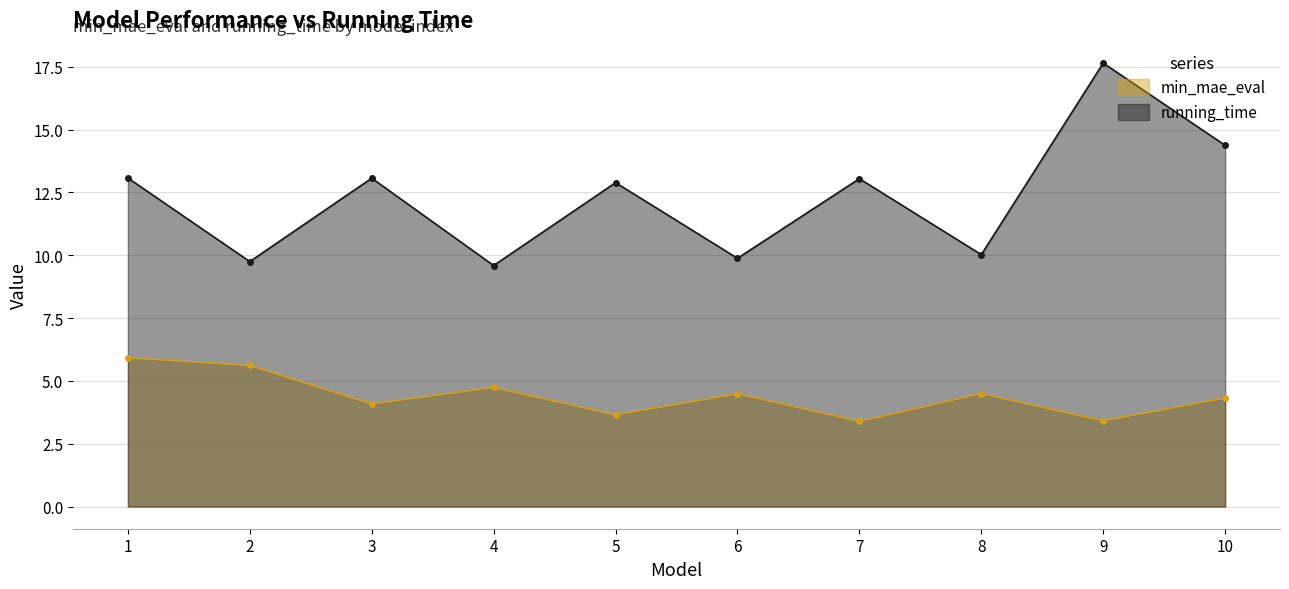

Reading right to left, list all the values displayed in this chart.

min_mae_eval: 4.3	3.4	4.5	3.4	4.5	3.6	4.7	4.1	5.6	5.9
running_time: 14.4	17.6	10.0	13.0	9.9	12.9	9.6	13.1	9.7	13.1